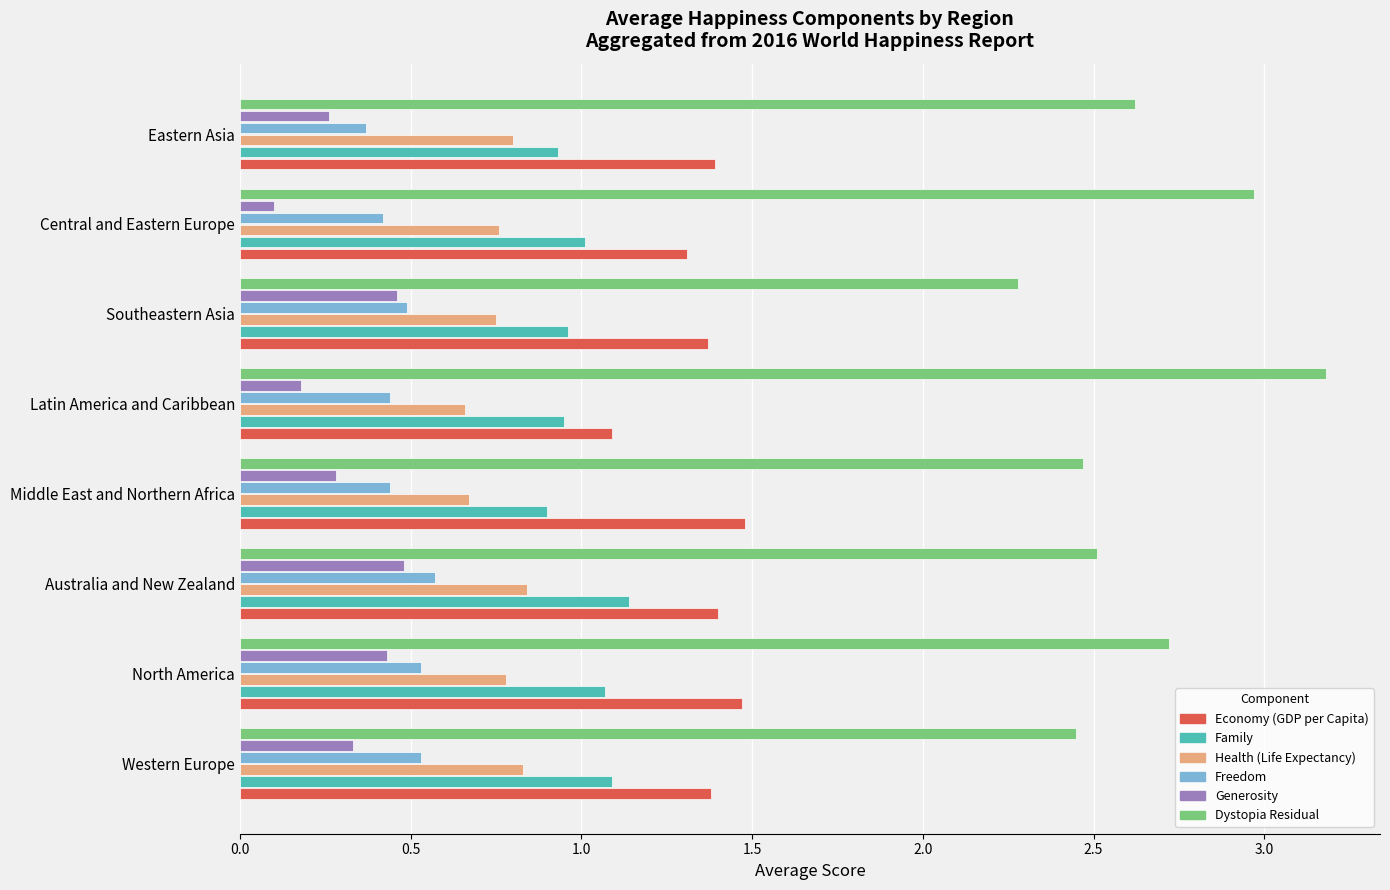

Which series has the largest total across all categories?

Dystopia Residual